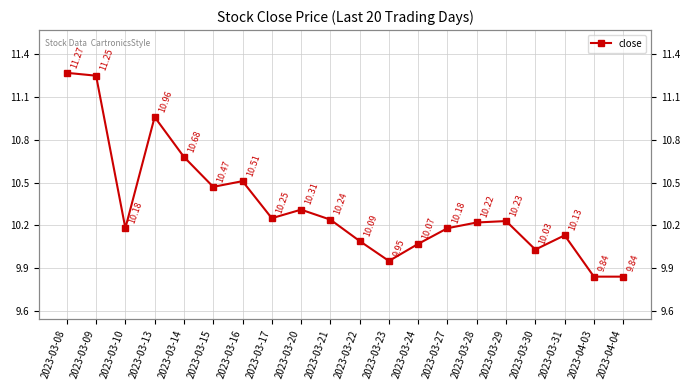

What is the average value?

10.3